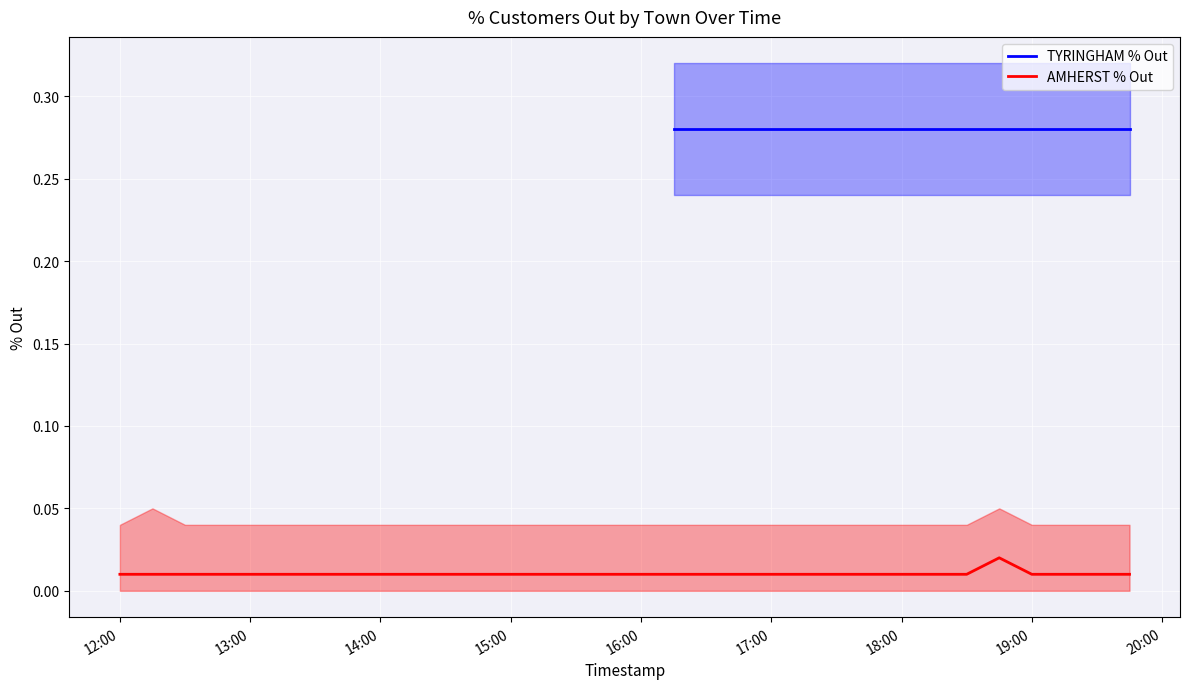

True or false: TYRINGHAM % Out has more than 1 interior local peaks.

False